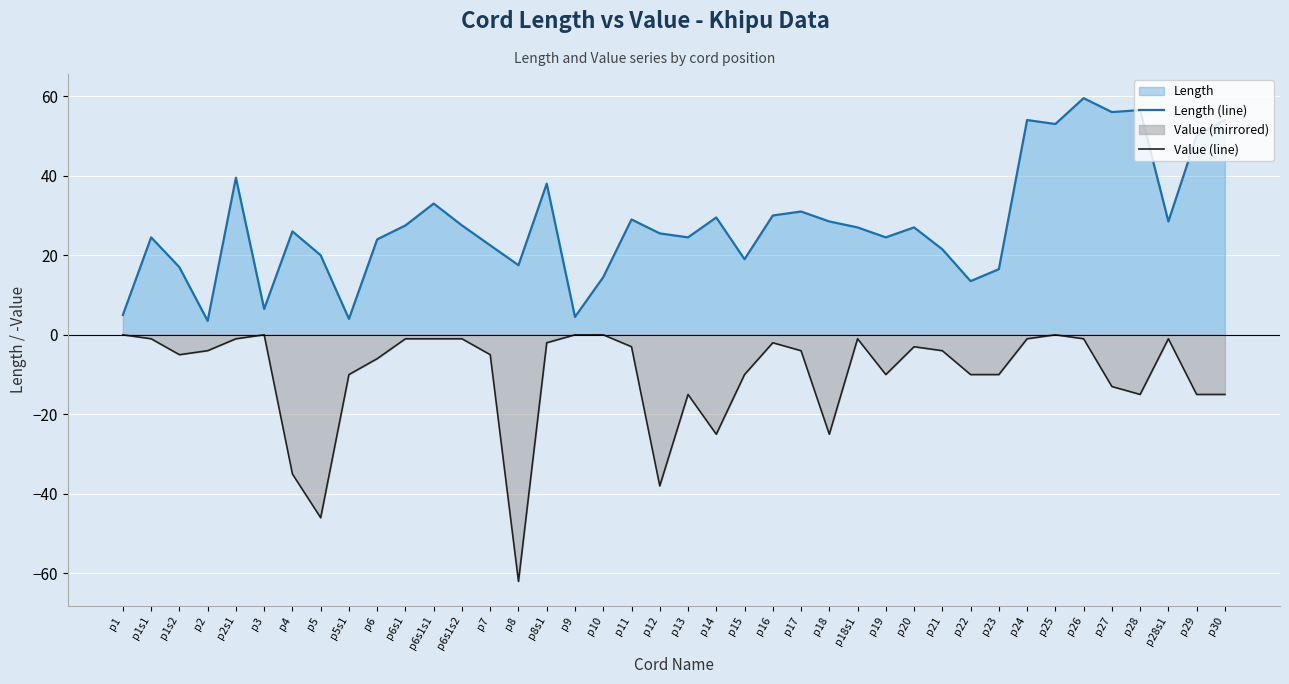

How many series are shown in this chart?

2